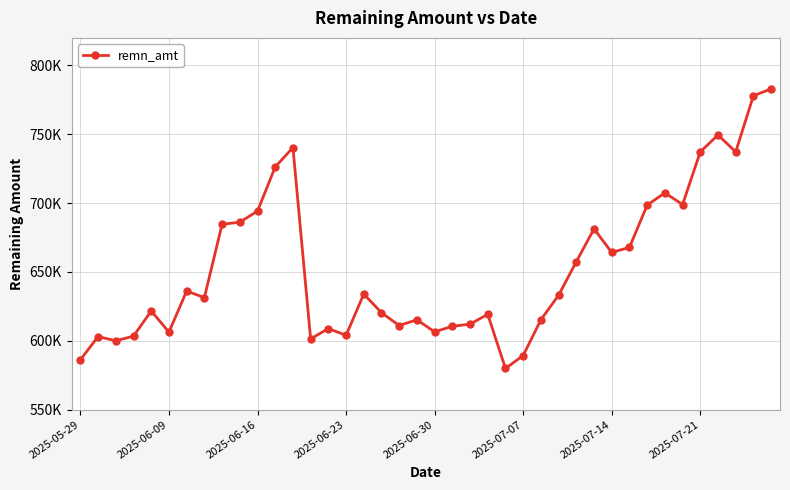

Reading left to right, what are all the values shown in this chart?

586295	603072	600052	603423	621714	606346	636158	631383	684619	686183	694219	726255	740388	601383	608959	603980	634012	620416	611138	615295	606541	610583	612116	619249	579939	589345	615315	633102	657498	681323	664185	667876	698537	707470	698981	737261	749481	737252	778003	782972